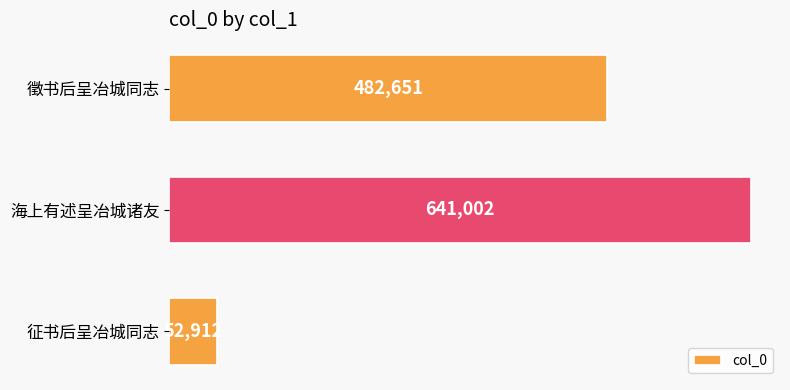

Does the chart contain any negative values?

No